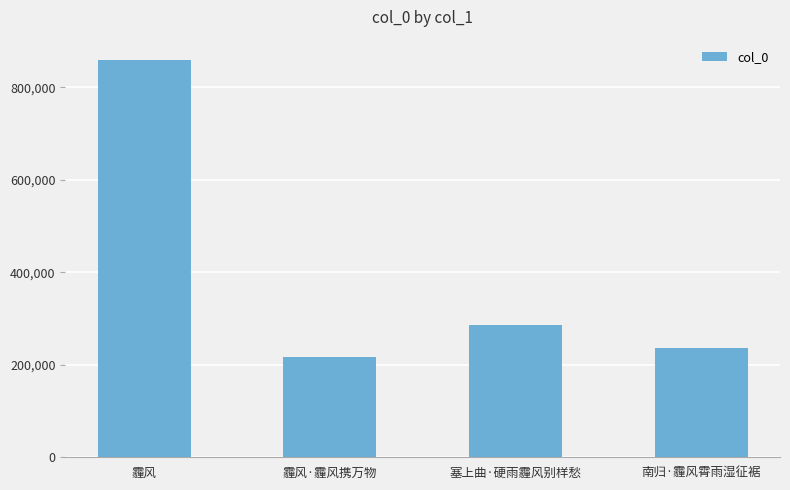

Reading left to right, list all the values displayed in this chart.

859694	216197	286072	235884